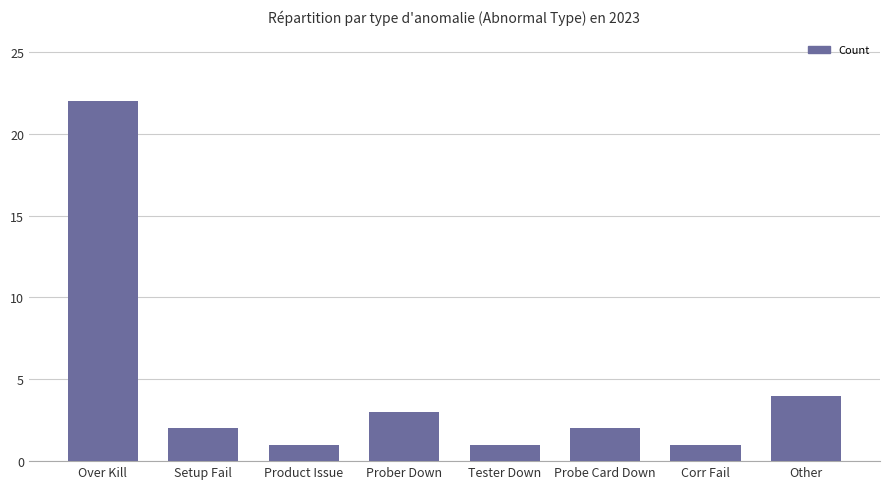

What is the change in value from Product Issue to Probe Card Down?

+1